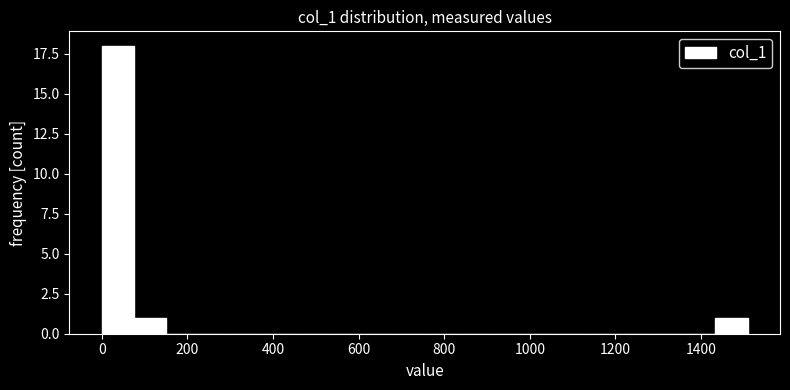

Read against the x-axis, roughly where is the centre of the tallest bar?

40